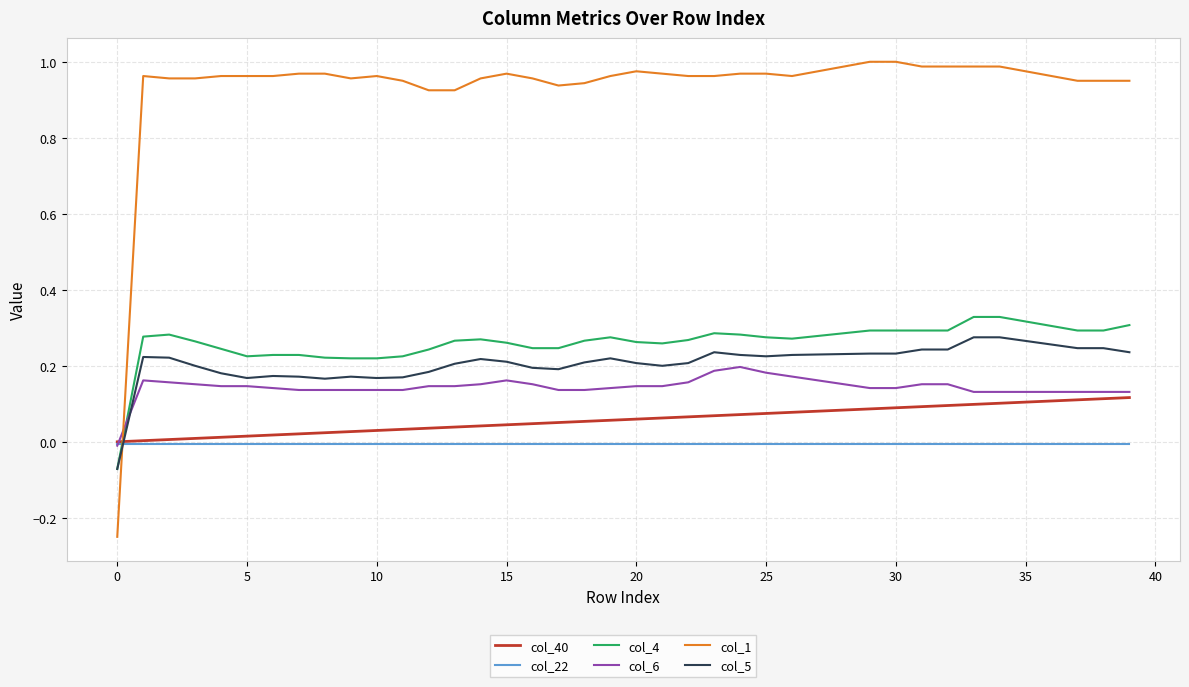

True or false: col_22 and col_4 intersect in this chart.

True